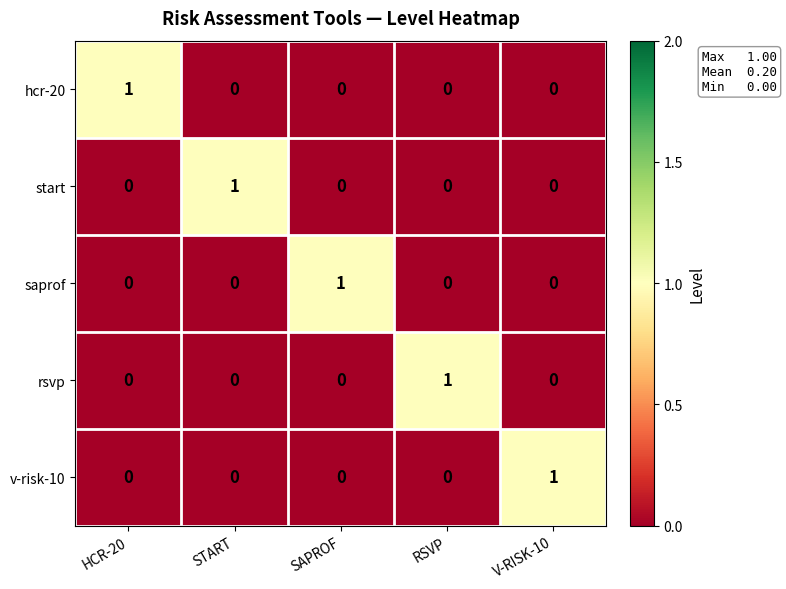

How many v-risk-10 values are between 0 and 1?

5